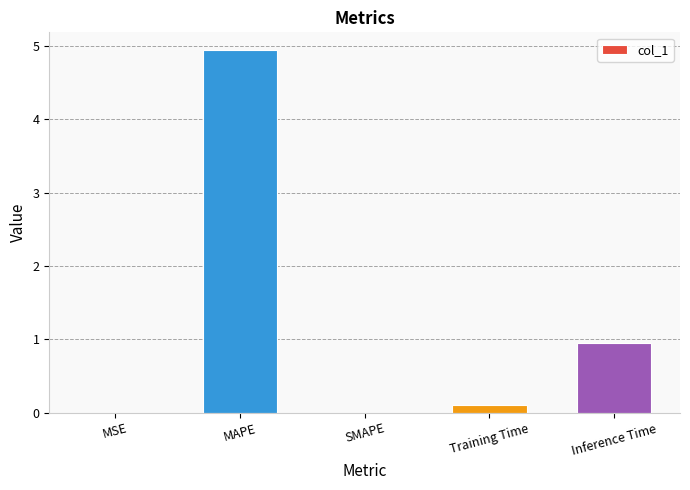

Which category has the highest value across all series?

MAPE